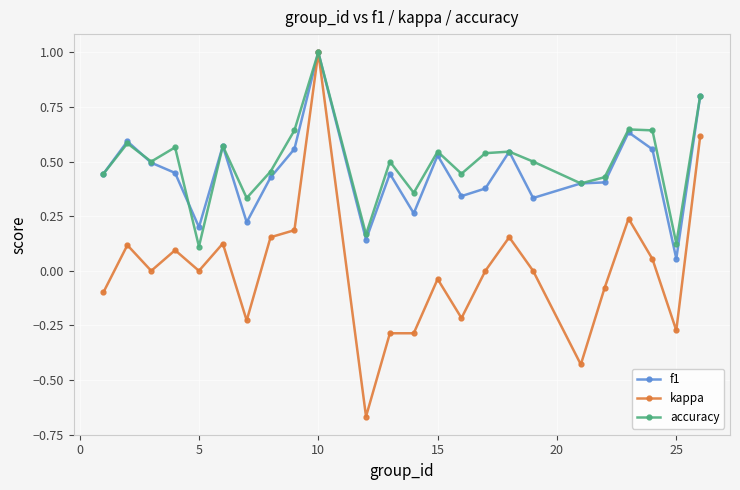

In accuracy, how many points are lower than both neighbors (excluding endpoints)?

8